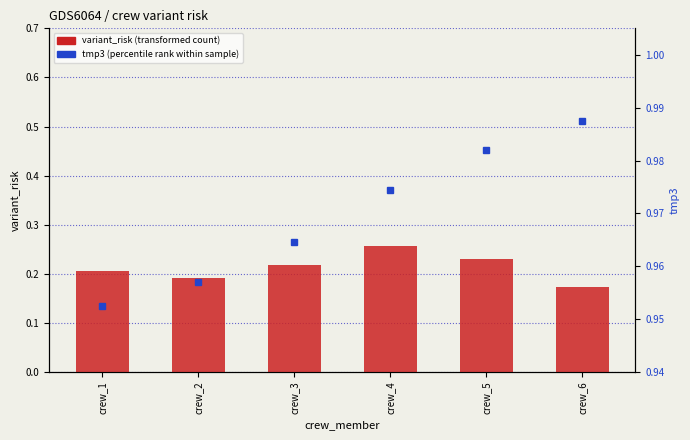

Count the number of data series in this chart.

2